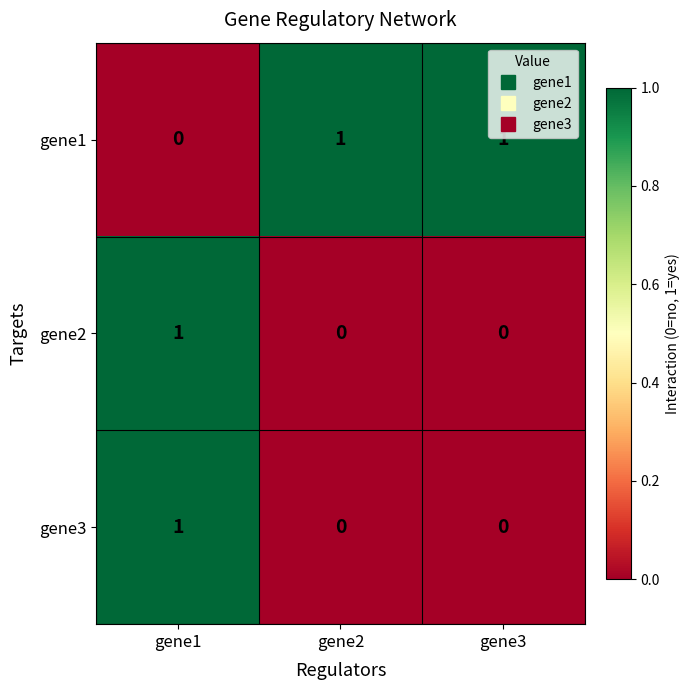

Count the number of categories in the chart.

3